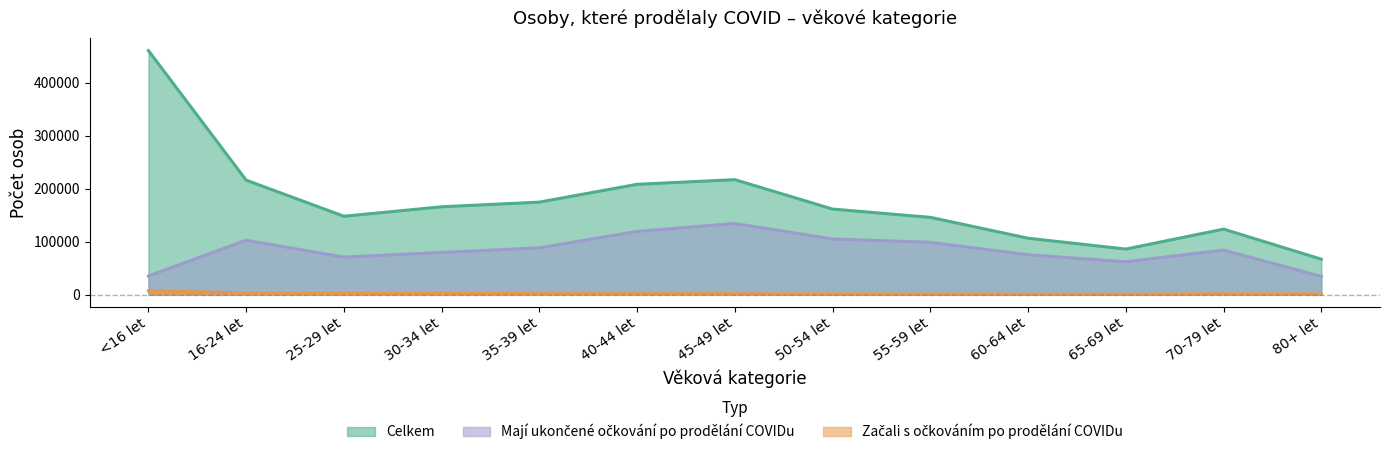

What is the minimum value for Začali s očkováním po prodělání COVIDu?

660